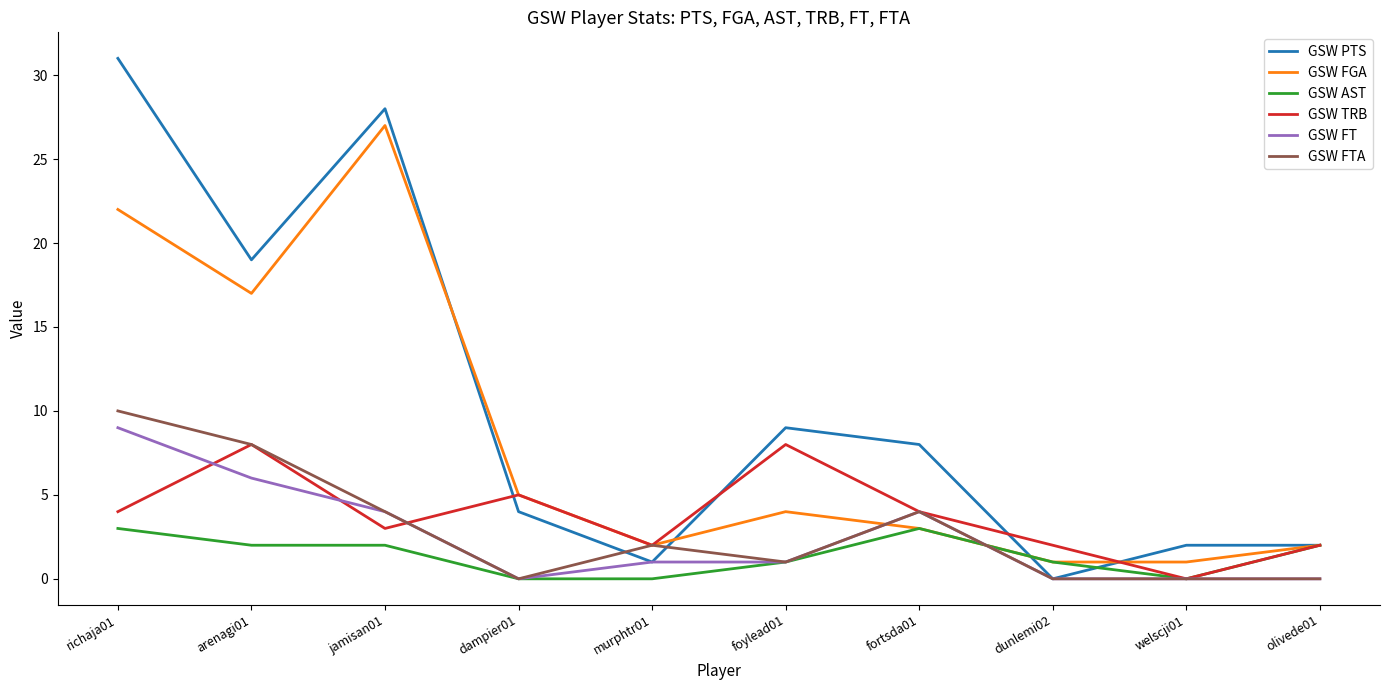

Where do GSW TRB and GSW PTS first cross each other?

jamisan01 and dampier01